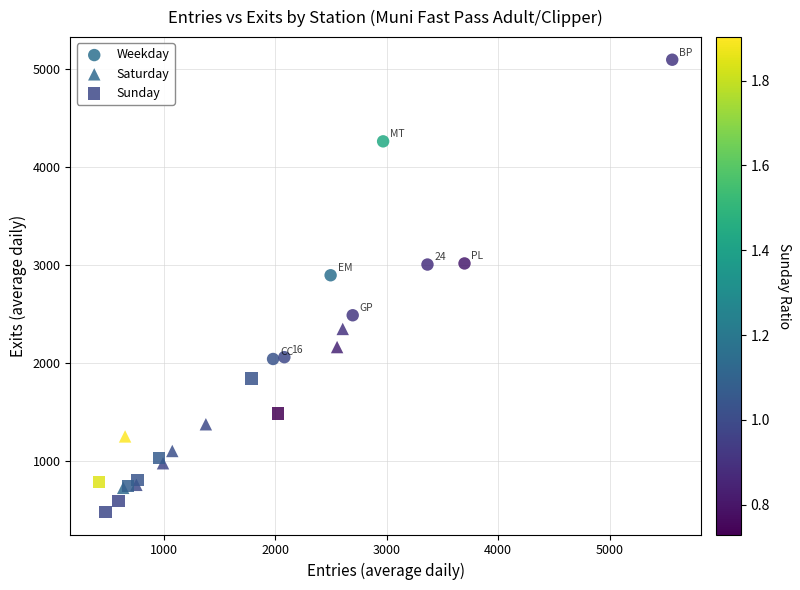

Which series reaches the maximum Y coordinate?

Weekday